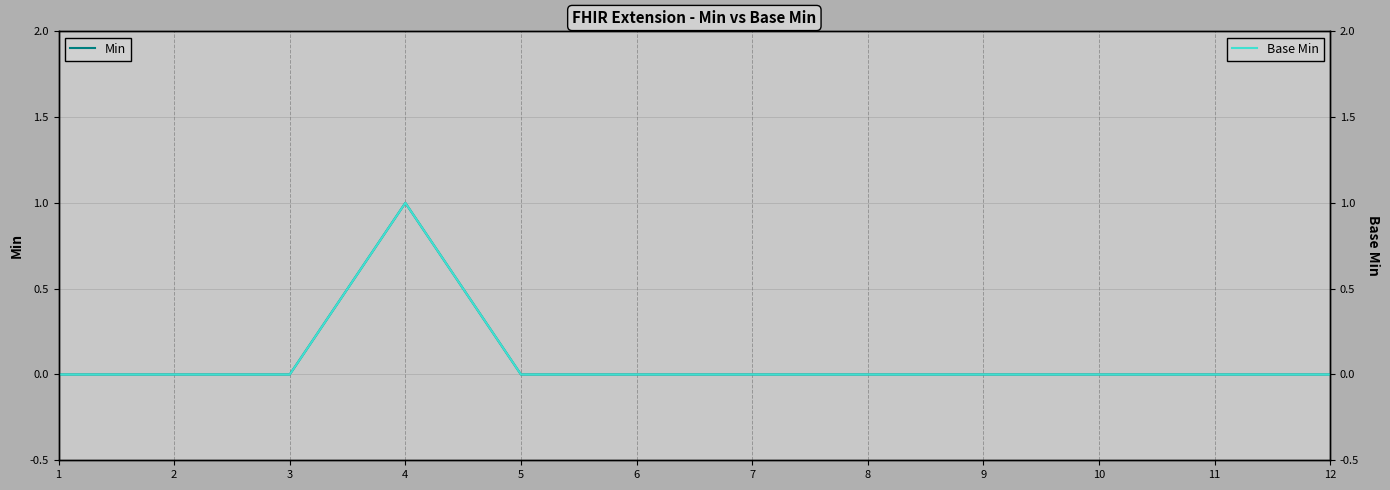

How many lines are shown in the chart?

2